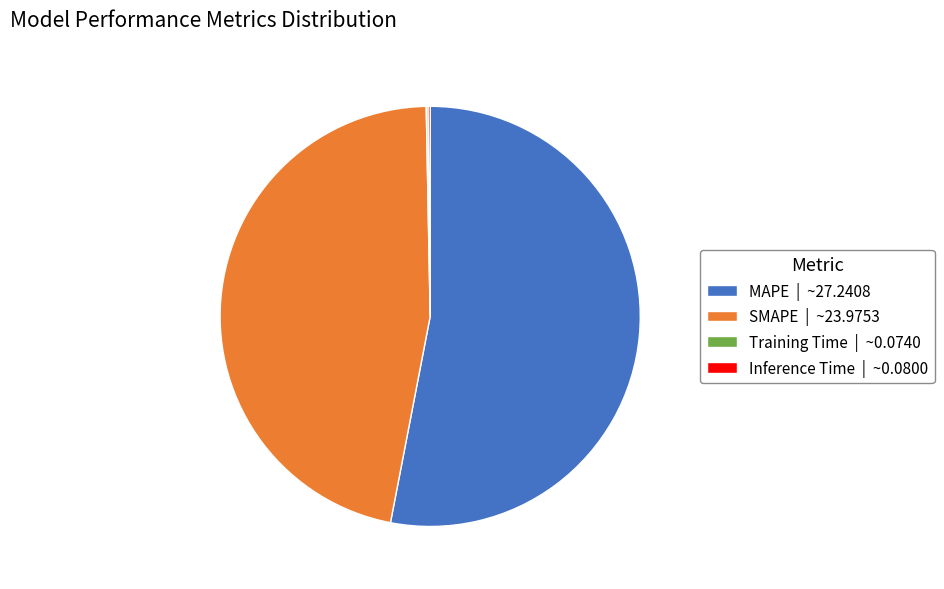

Is it true that SMAPE | ~23.9753 is 52% of the pie?

False